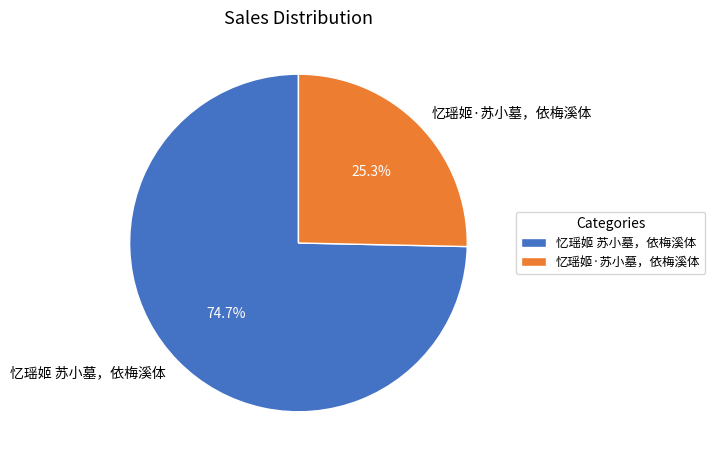

How many slices are in this pie chart?

2